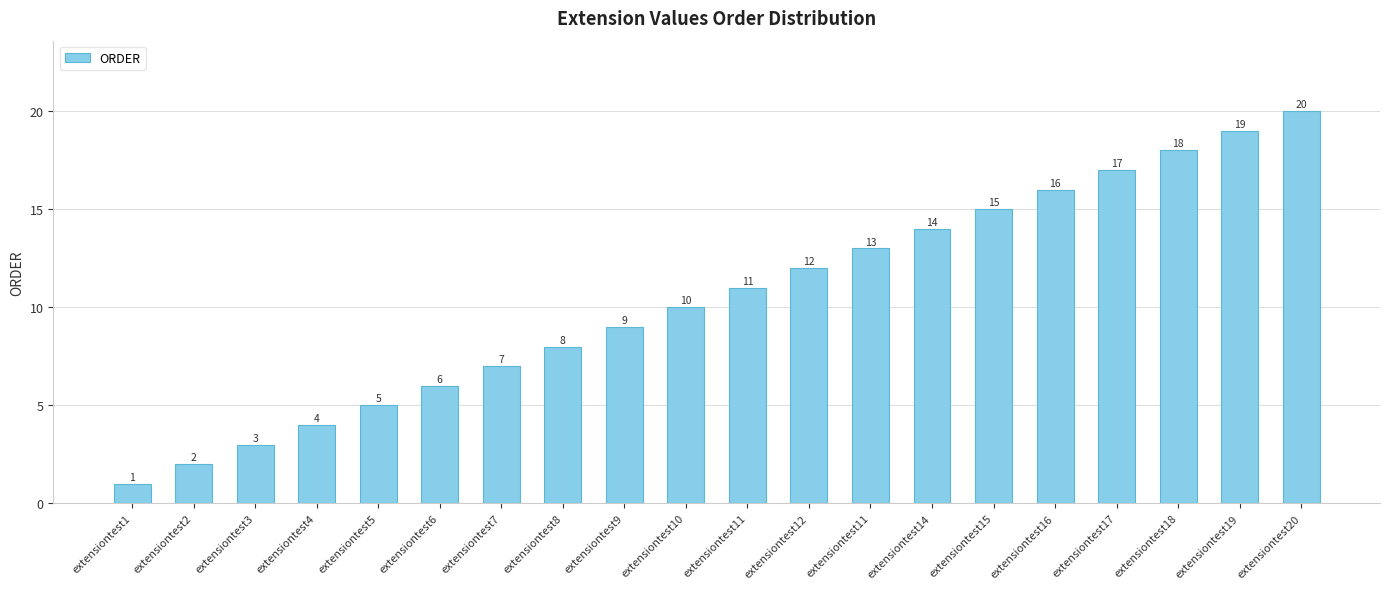

How many values are below 11?

10